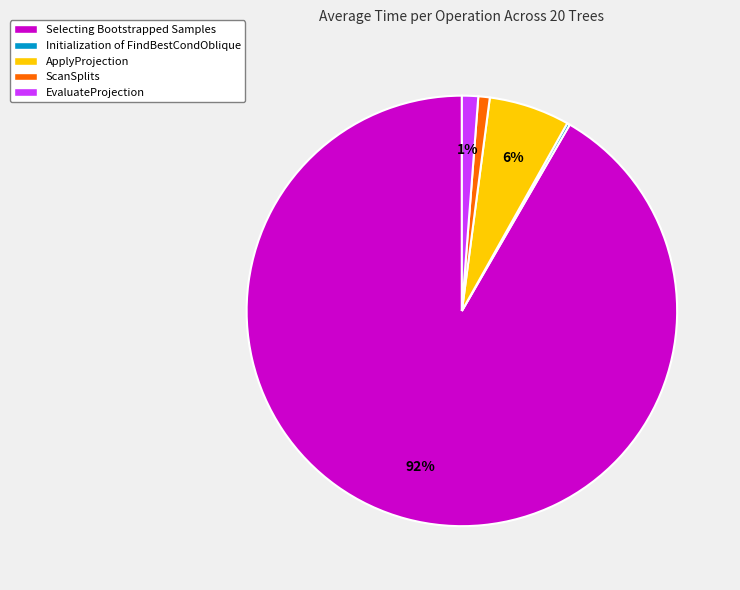

Is the sum of Selecting Bootstrapped Samples and ScanSplits greater than half?

Yes